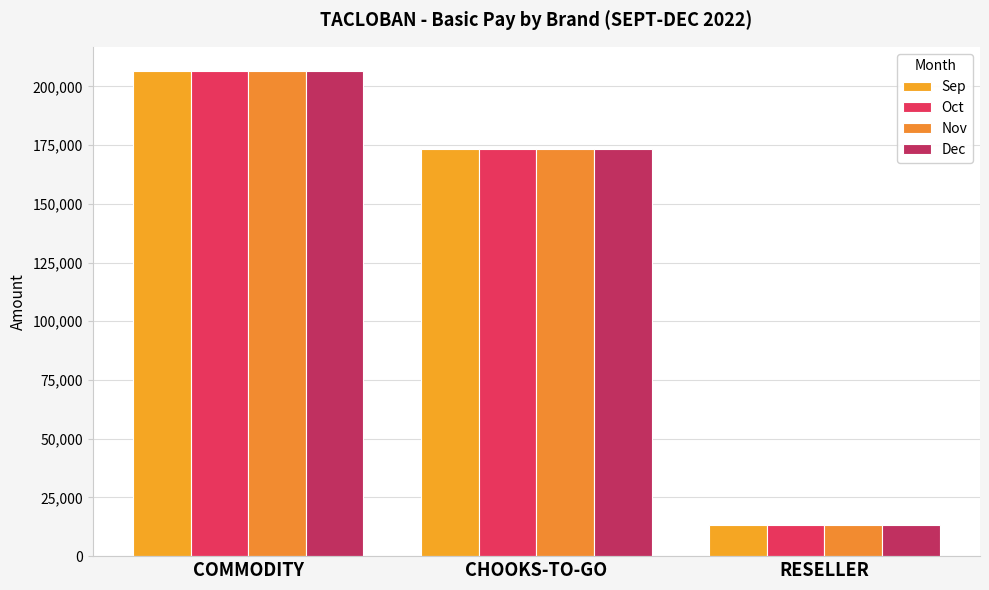

The value of Oct at RESELLER is 22685.6. True or false?

False